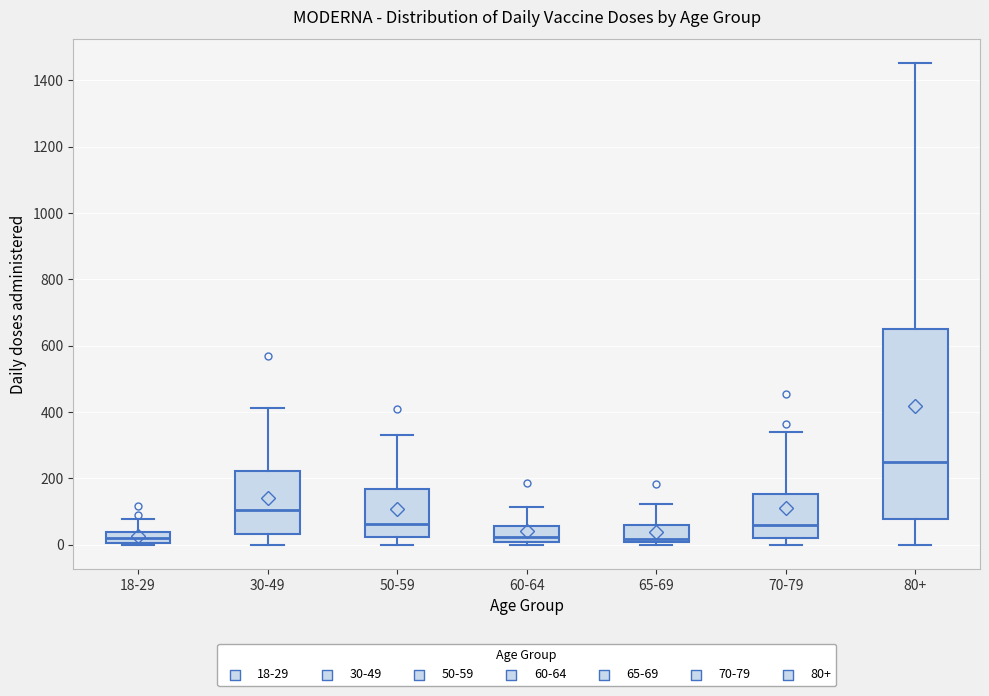

Comparing the boxes themselves (not the whiskers), which one is the tallest?

80+